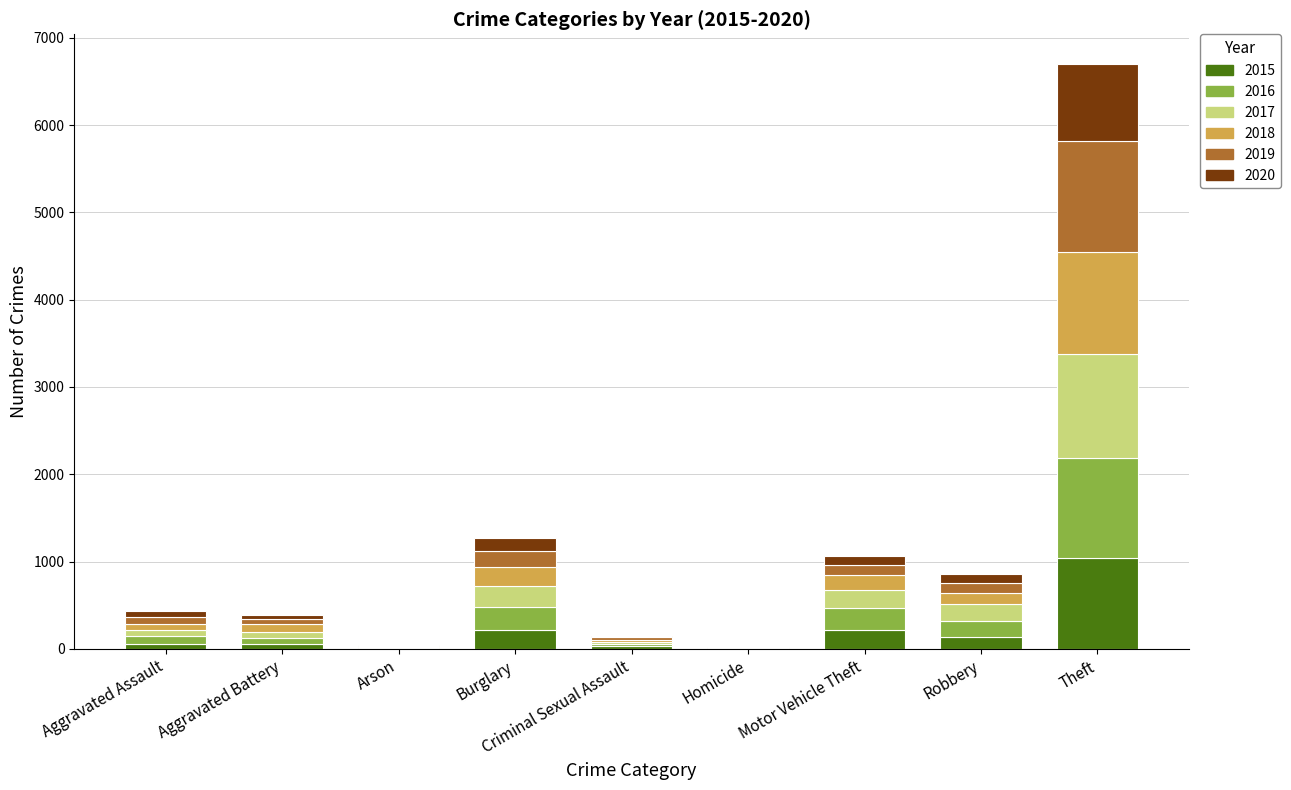

Are the bars grouped side by side (vs. stacked)?

No